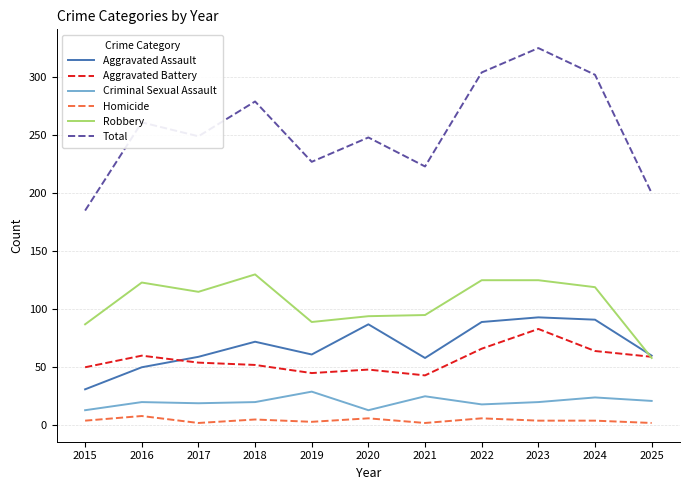

At which label does Aggravated Battery first exceed 54?

2016